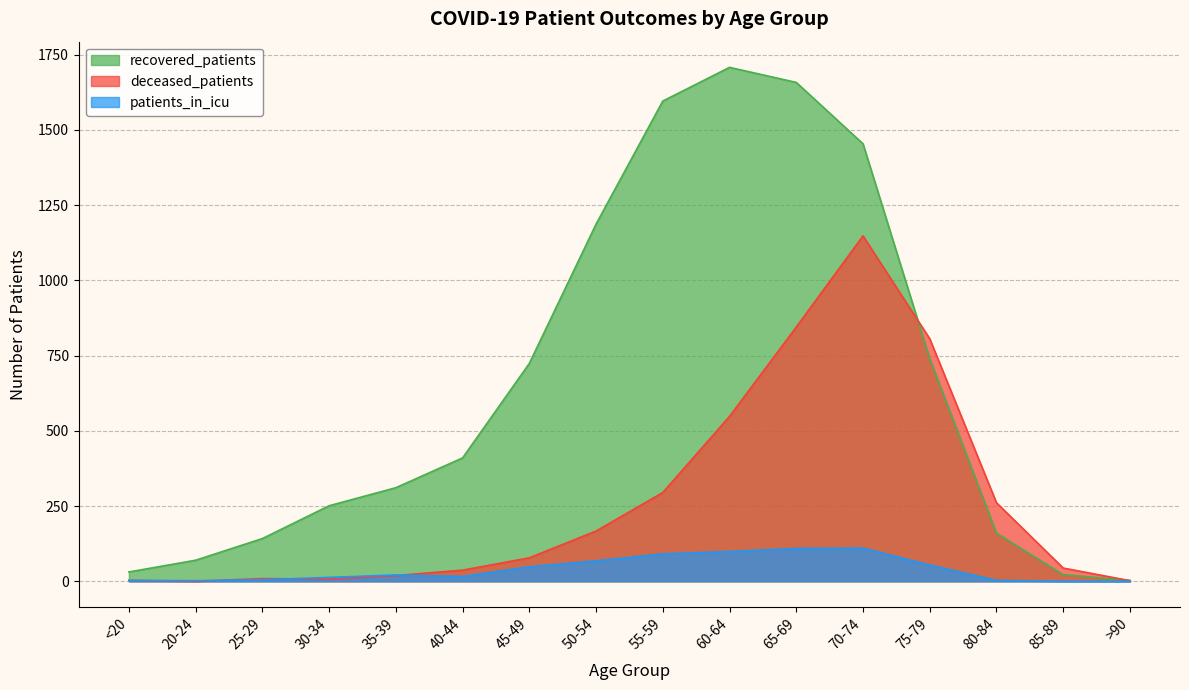

Does the chart display data point markers on the line(s)?

No